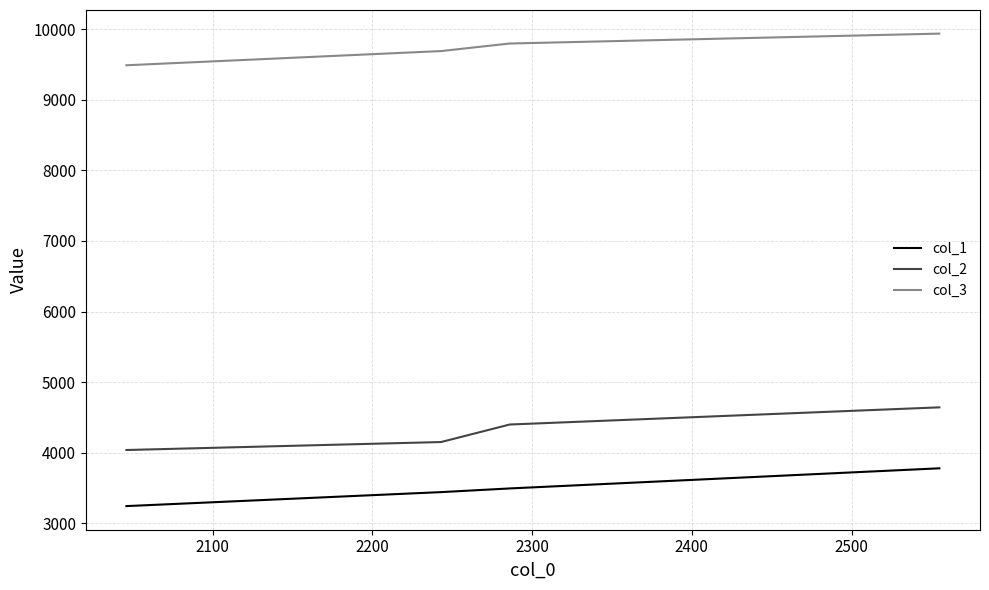

What is the maximum value shown in the chart?

9935